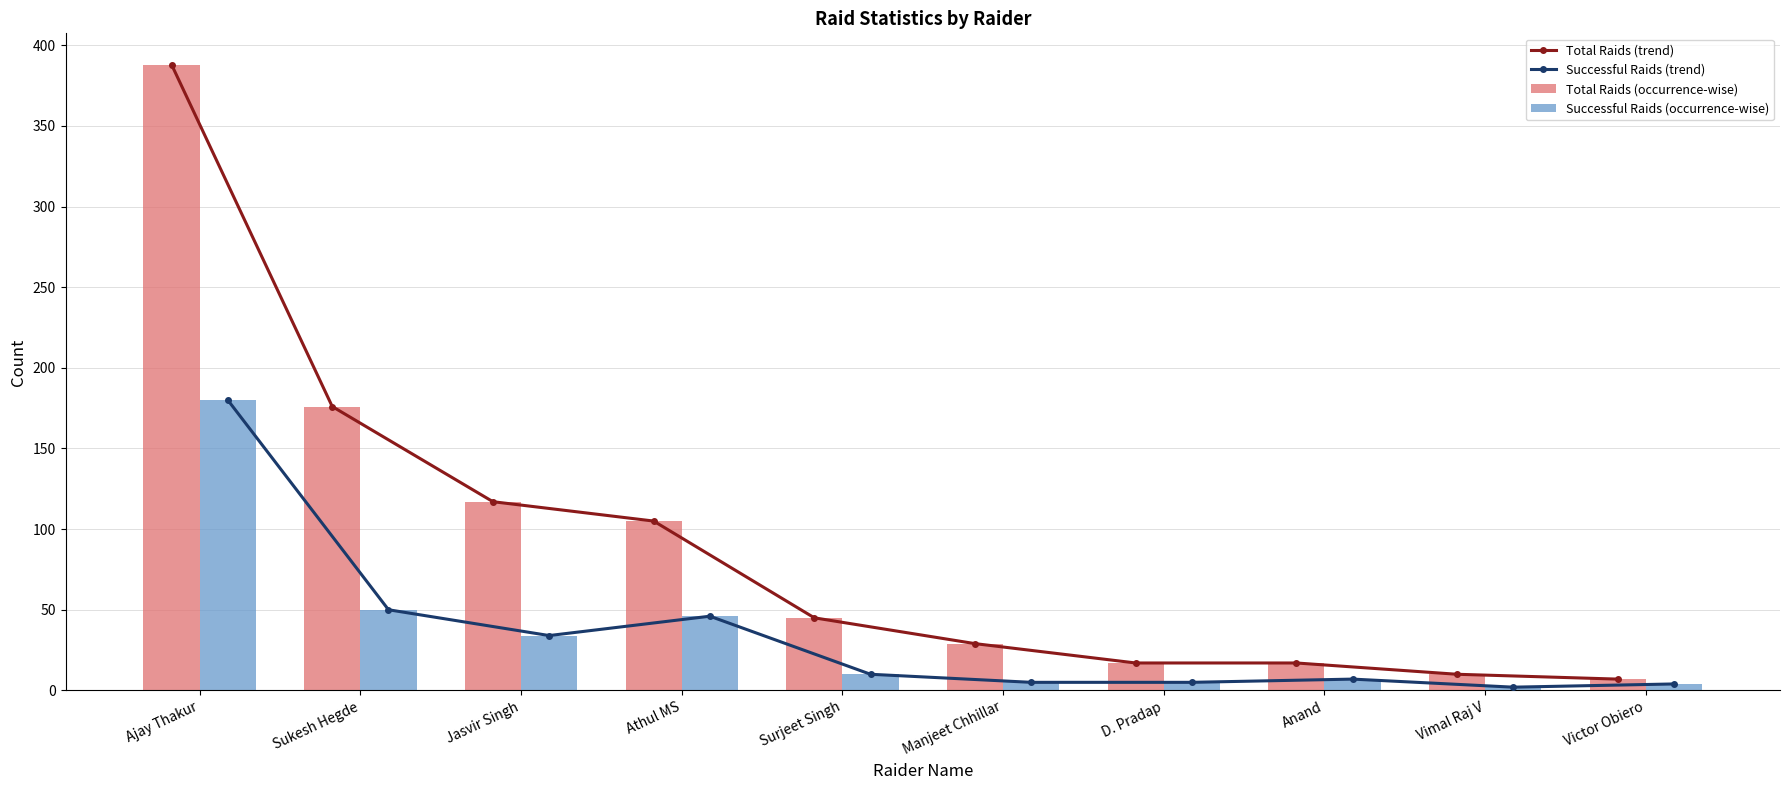

What is the maximum value for Successful Raids (occurrence-wise)?

180